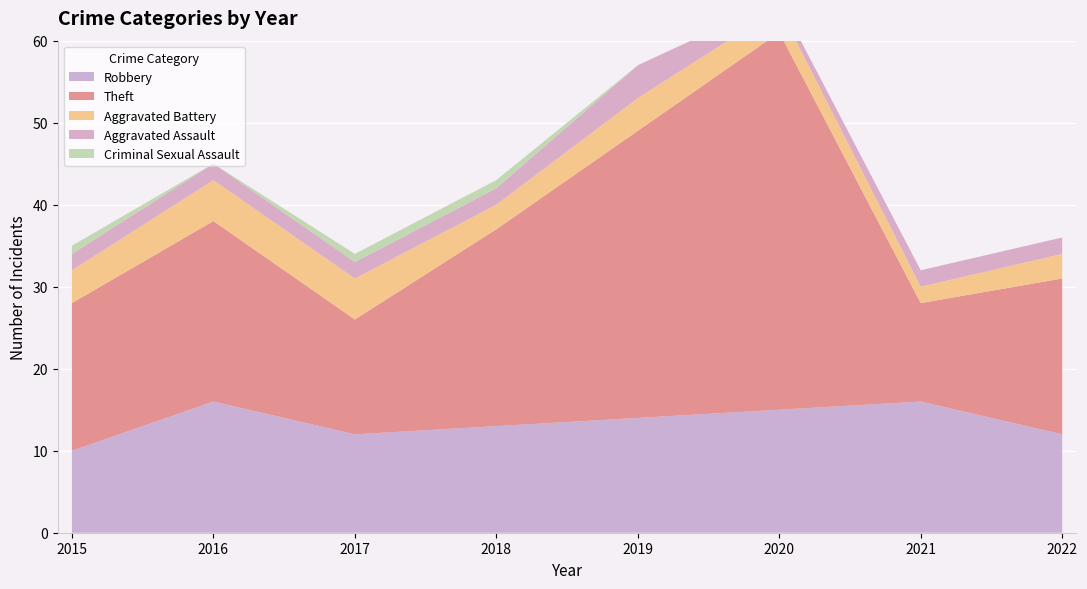

Reading right to left, transcribe all the data shown in this chart.

Robbery: 2022=12	2021=16	2020=15	2019=14	2018=13	2017=12	2016=16	2015=10
Theft: 2022=19	2021=12	2020=46	2019=35	2018=24	2017=14	2016=22	2015=18
Aggravated Battery: 2022=3	2021=2	2020=3	2019=4	2018=3	2017=5	2016=5	2015=4
Aggravated Assault: 2022=2	2021=2	2020=1	2019=4	2018=2	2017=2	2016=2	2015=2
Criminal Sexual Assault: 2022=0	2021=0	2020=0	2019=0	2018=1	2017=1	2016=0	2015=1